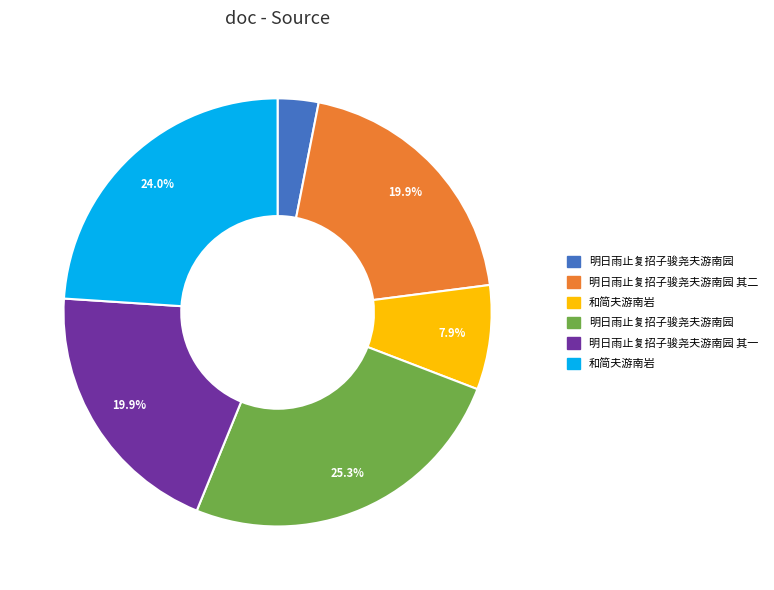

To the nearest percent, what is the average slice percentage?

17%